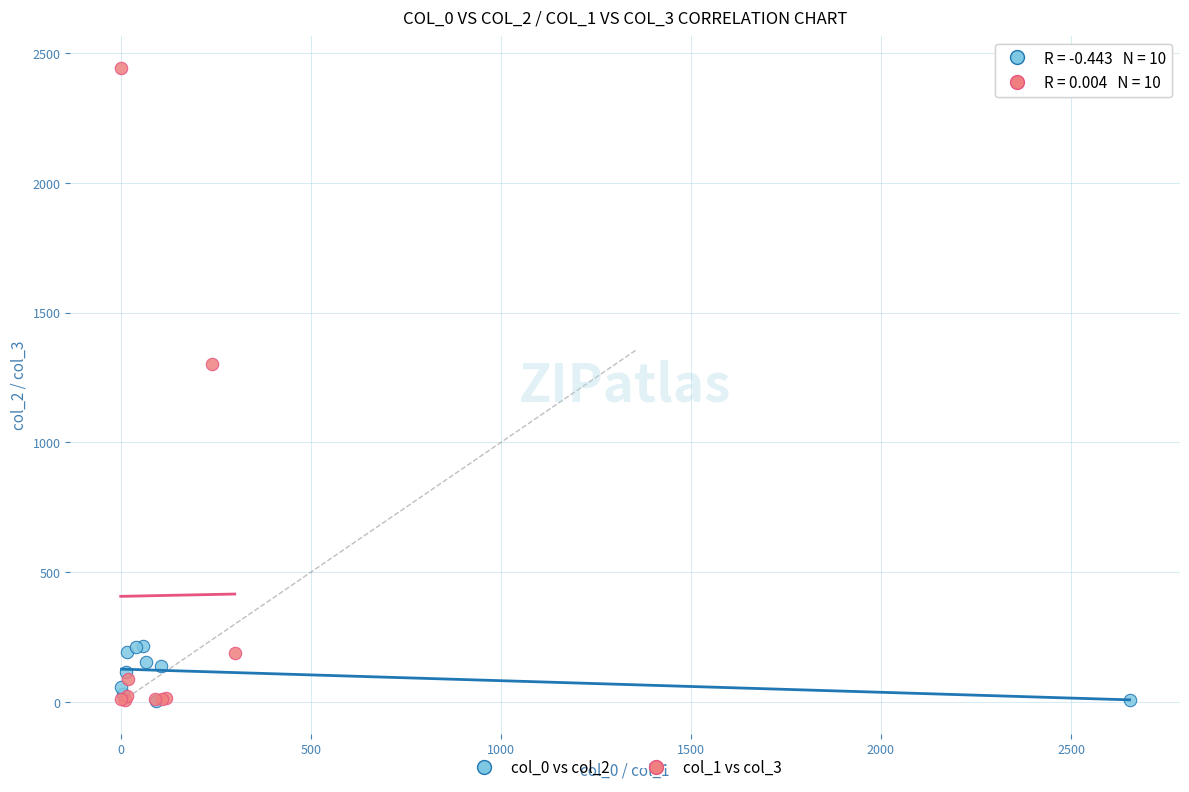

Which series has the largest Y range (max minus min)?

col_1 vs col_3